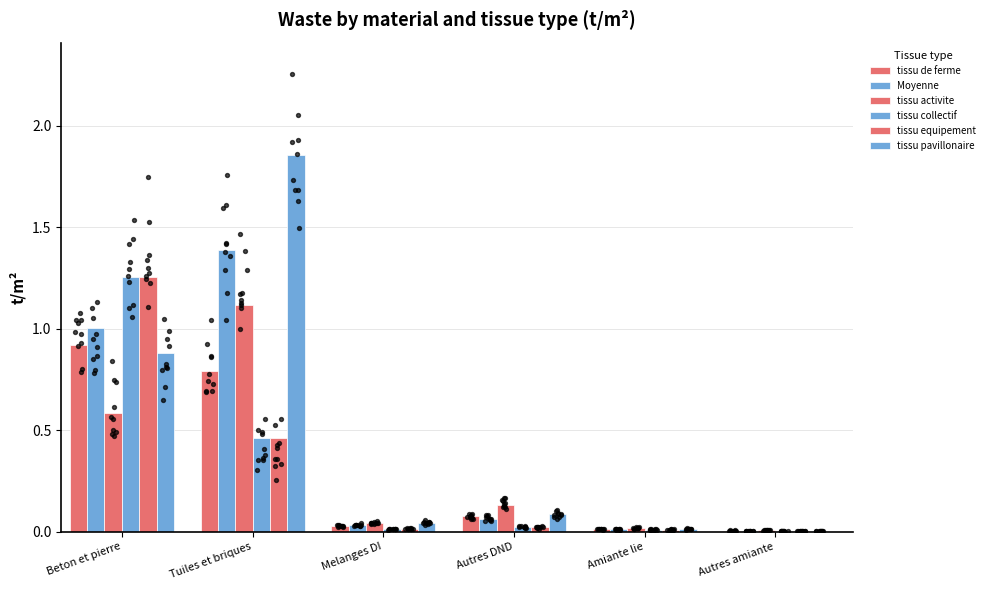

What are all the series names shown in the legend?

tissu de ferme, Moyenne, tissu activite, tissu collectif, tissu equipement, tissu pavillonaire